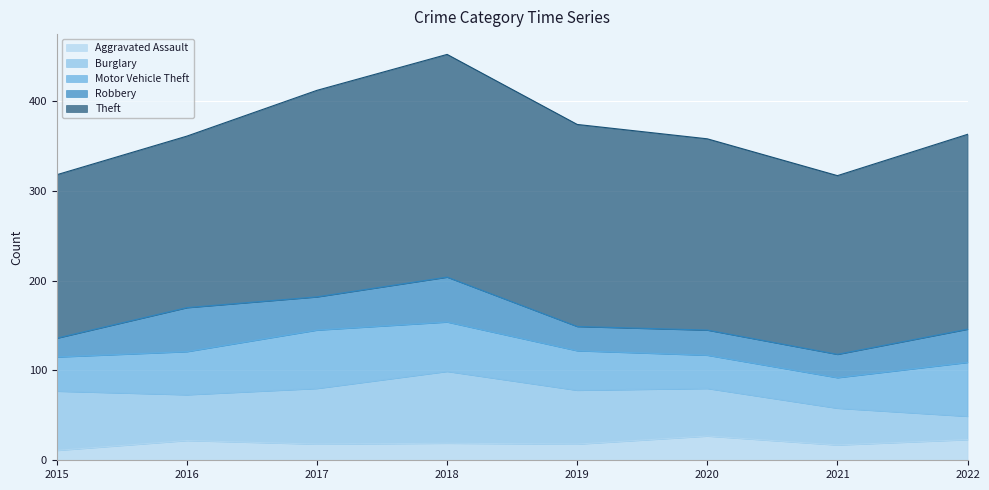

At 2021, list the series in order from smallest to largest.

Aggravated Assault, Robbery, Motor Vehicle Theft, Burglary, Theft